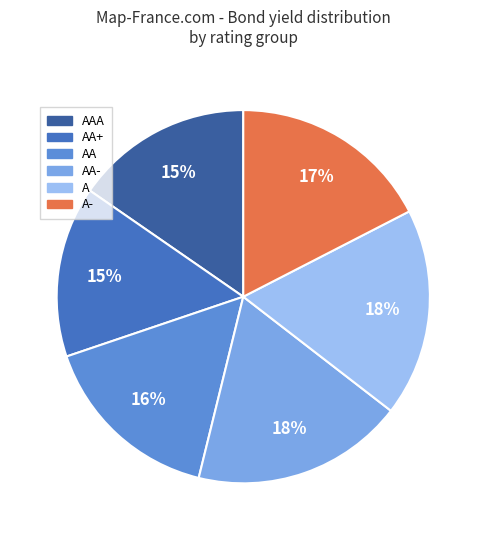

Is there a majority slice in this chart?

No